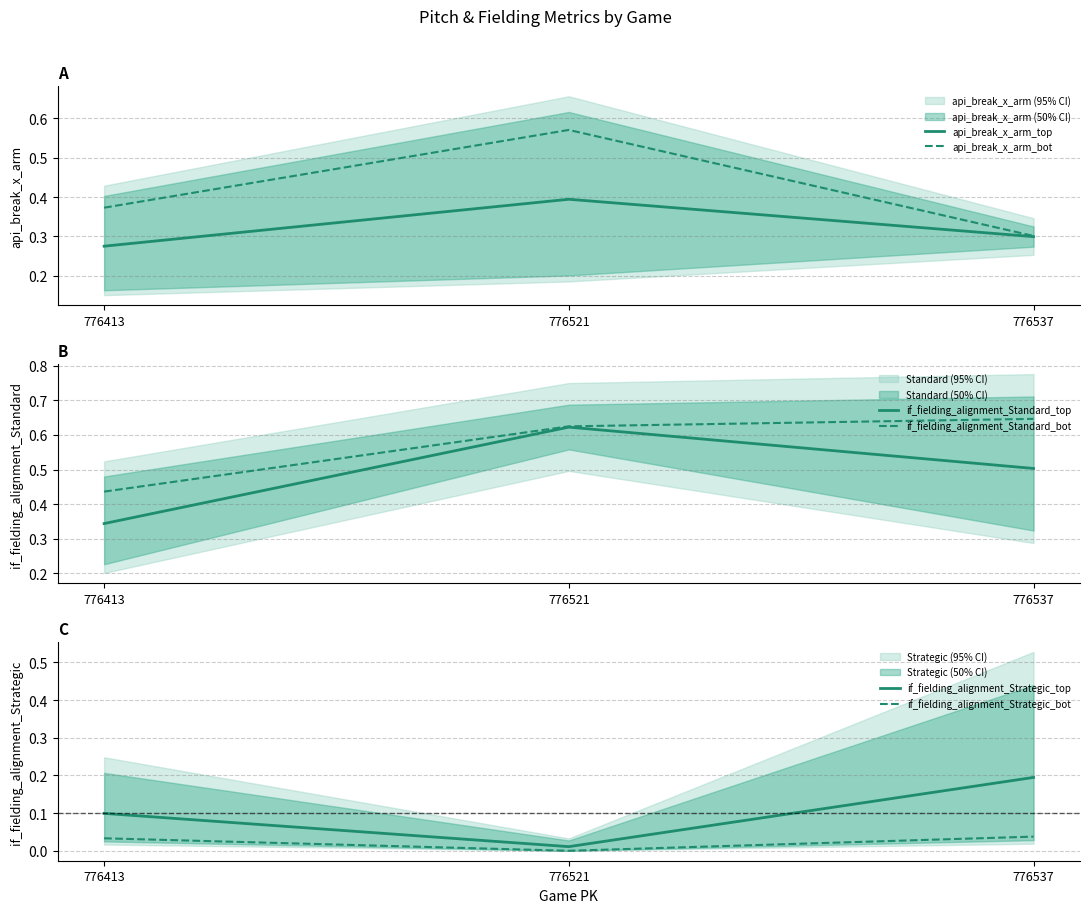

Which has a higher value, 776521 or 776537?

776521